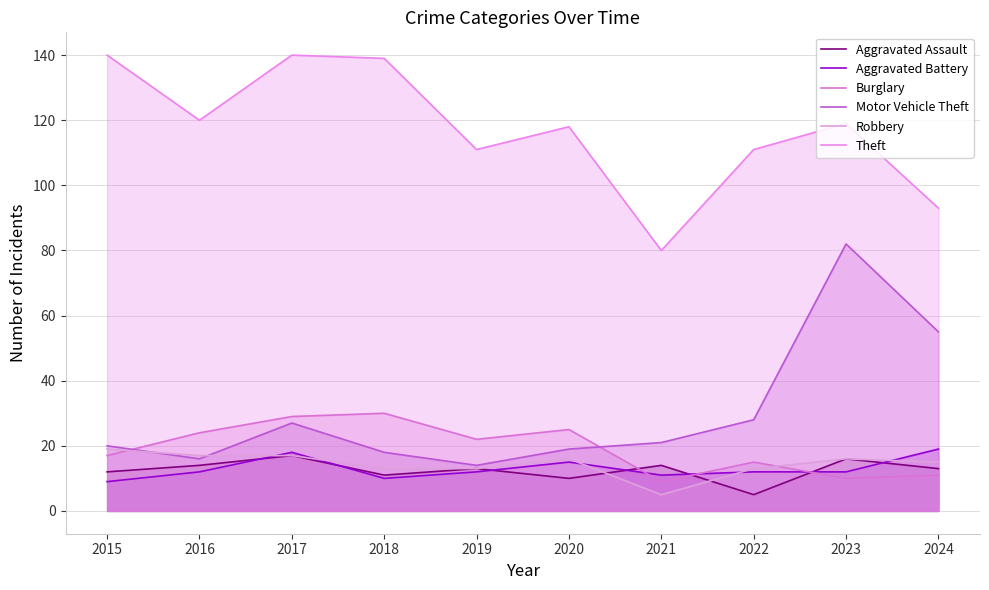

Reading left to right, list all the values displayed in this chart.

Aggravated Assault: 2015=12	2016=14	2017=17	2018=11	2019=13	2020=10	2021=14	2022=5	2023=16	2024=13
Aggravated Battery: 2015=9	2016=12	2017=18	2018=10	2019=12	2020=15	2021=11	2022=12	2023=12	2024=19
Burglary: 2015=17	2016=24	2017=29	2018=30	2019=22	2020=25	2021=9	2022=15	2023=10	2024=11
Motor Vehicle Theft: 2015=20	2016=16	2017=27	2018=18	2019=14	2020=19	2021=21	2022=28	2023=82	2024=55
Robbery: 2015=19	2016=17	2017=17	2018=13	2019=13	2020=16	2021=5	2022=13	2023=16	2024=15
Theft: 2015=140	2016=120	2017=140	2018=139	2019=111	2020=118	2021=80	2022=111	2023=119	2024=93